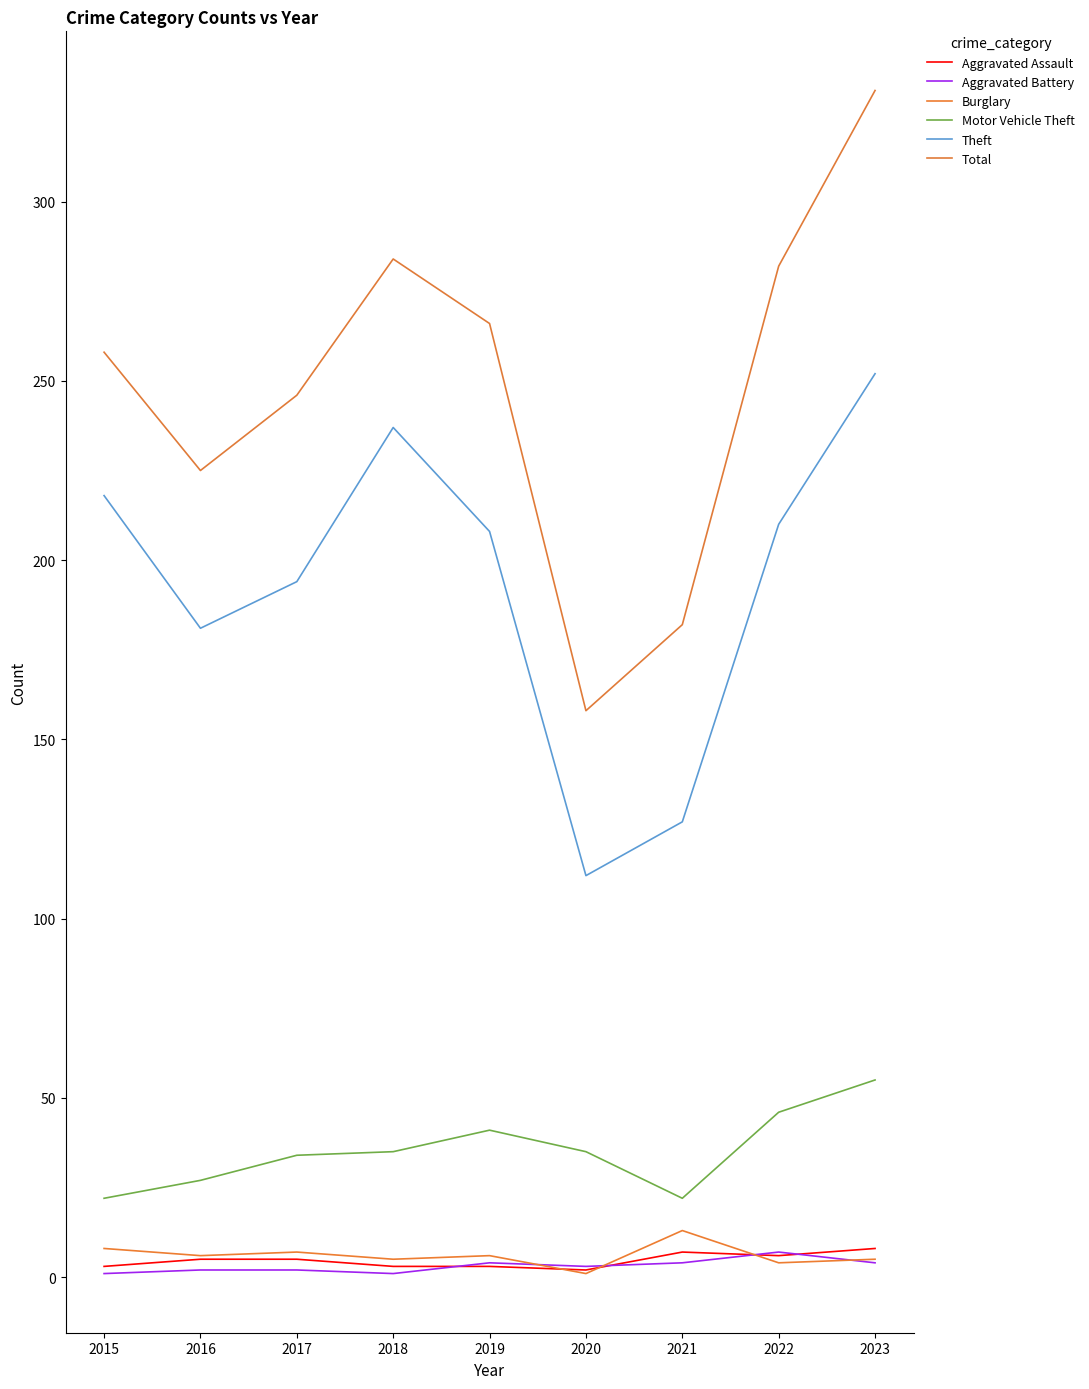

Which series has the largest range (max minus min)?

Total